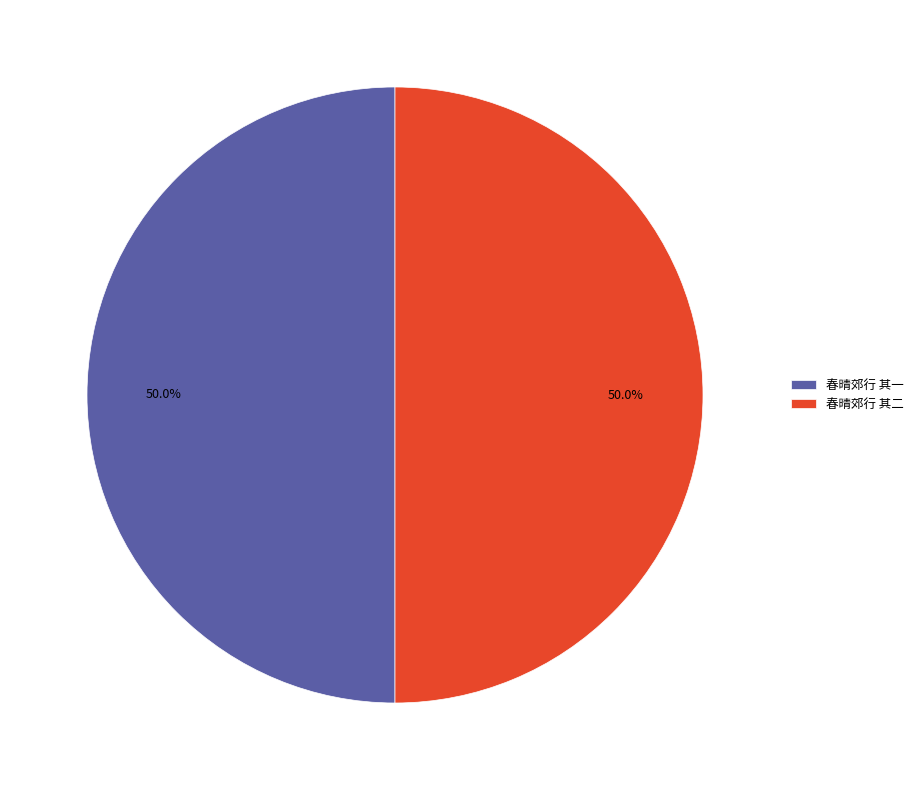

What is the ratio of the value at 春晴郊行 其二 to the value at 春晴郊行 其一?

1.0